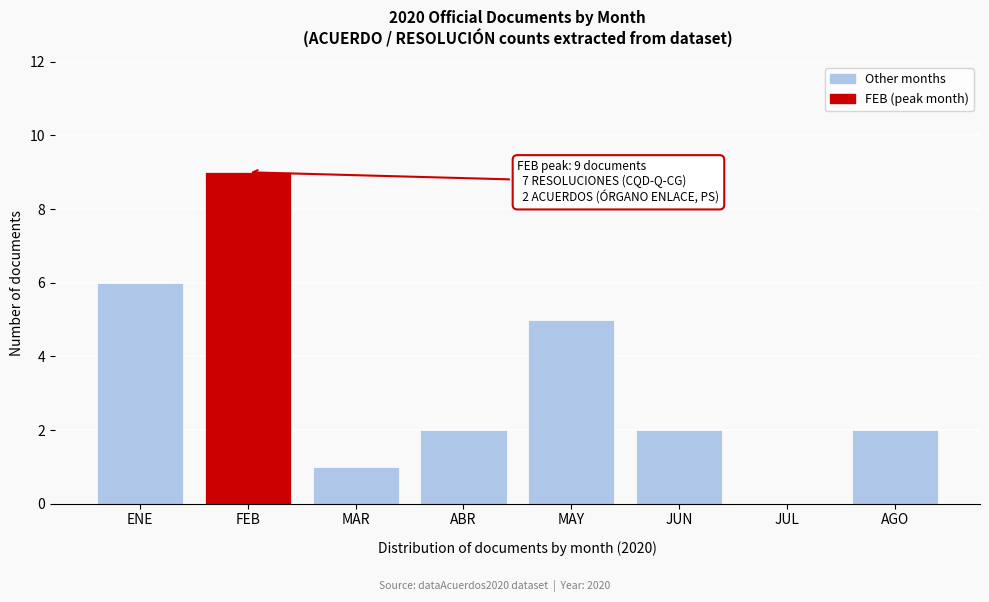

Reading right to left, list all the values displayed in this chart.

AGO=2	JUL=0	JUN=2	MAY=5	ABR=2	MAR=1	FEB=9	ENE=6